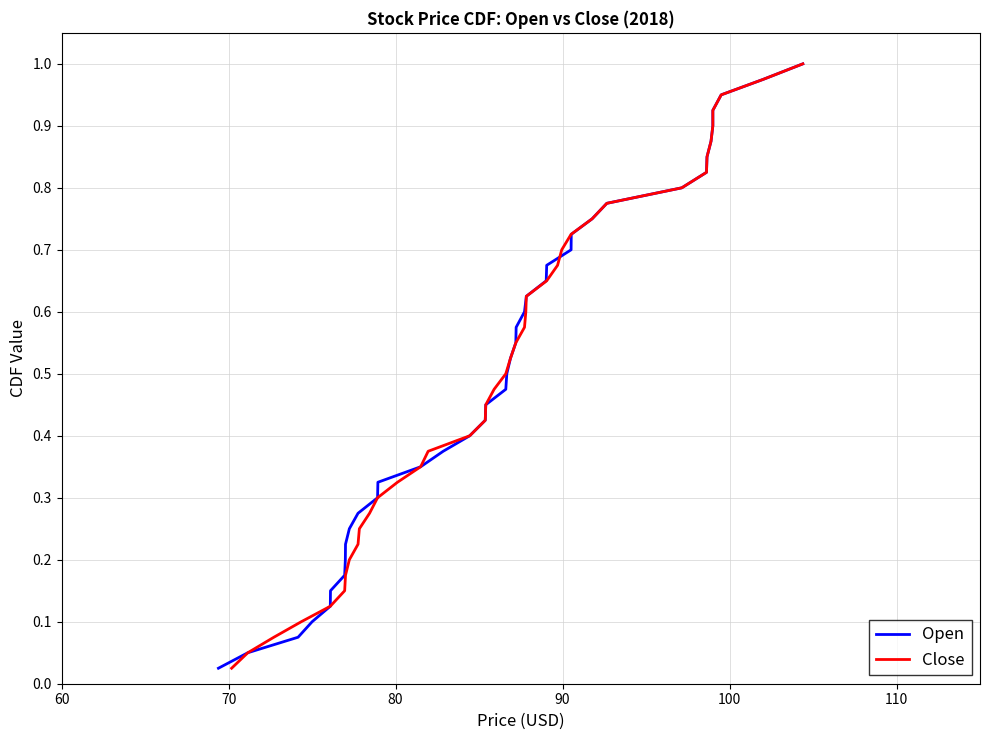

At how many categories does at least one series exceed 0?

40